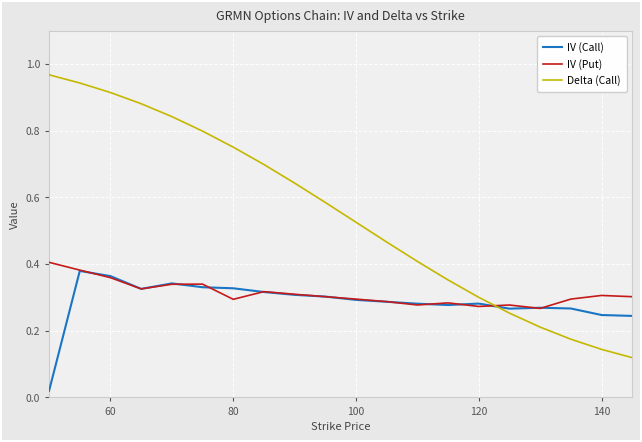

How many intersections are there between Delta (Call) and IV (Call)?

1